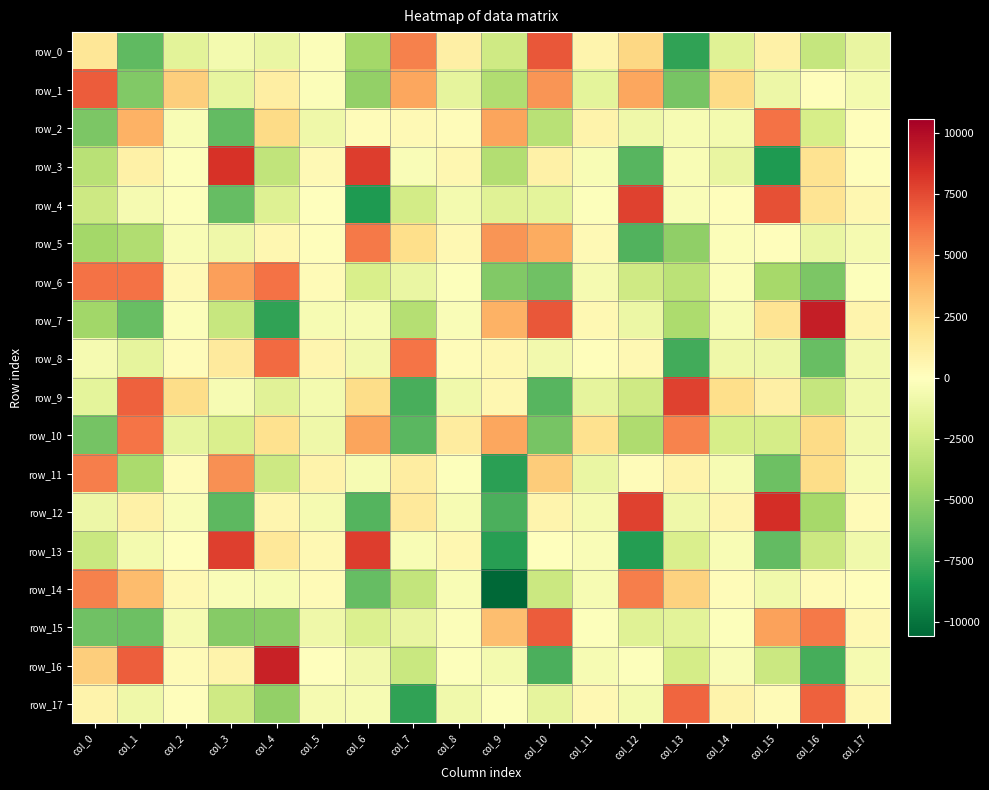

At which category does the chart reach its peak across all series?

col_16